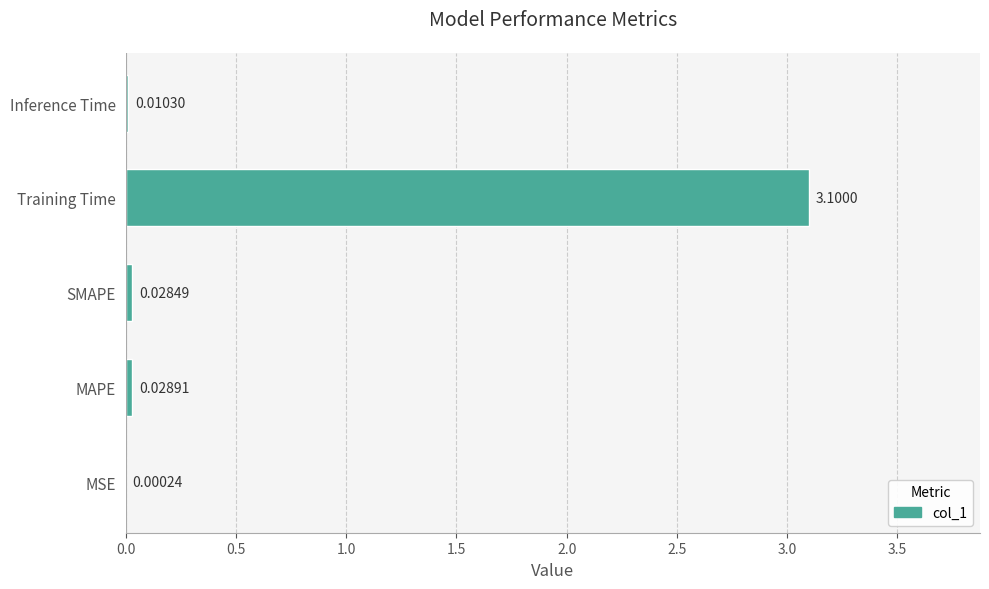

What is the sum of all values?

3.2